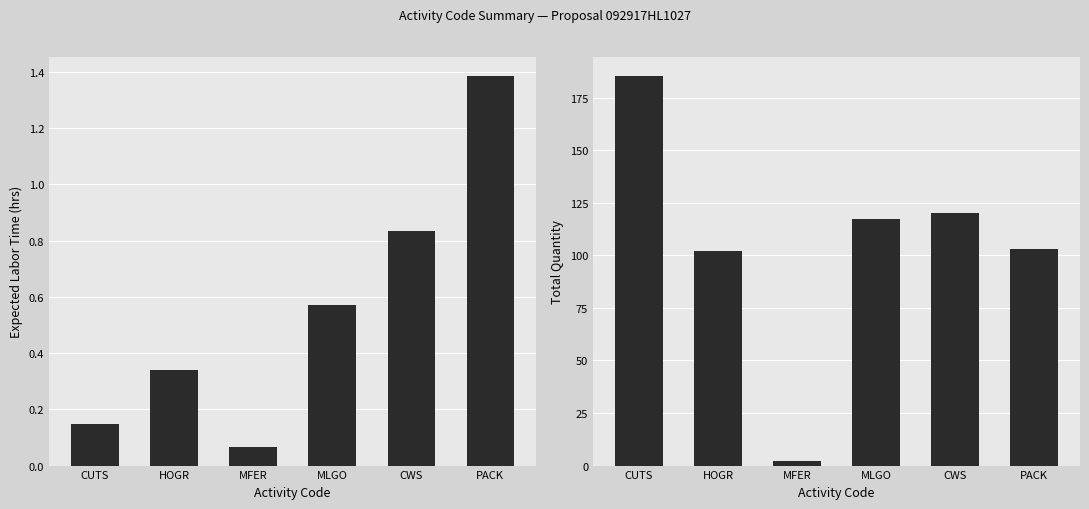

What is the difference between the second highest and second lowest values in the Expected Labor Time series?

0.7